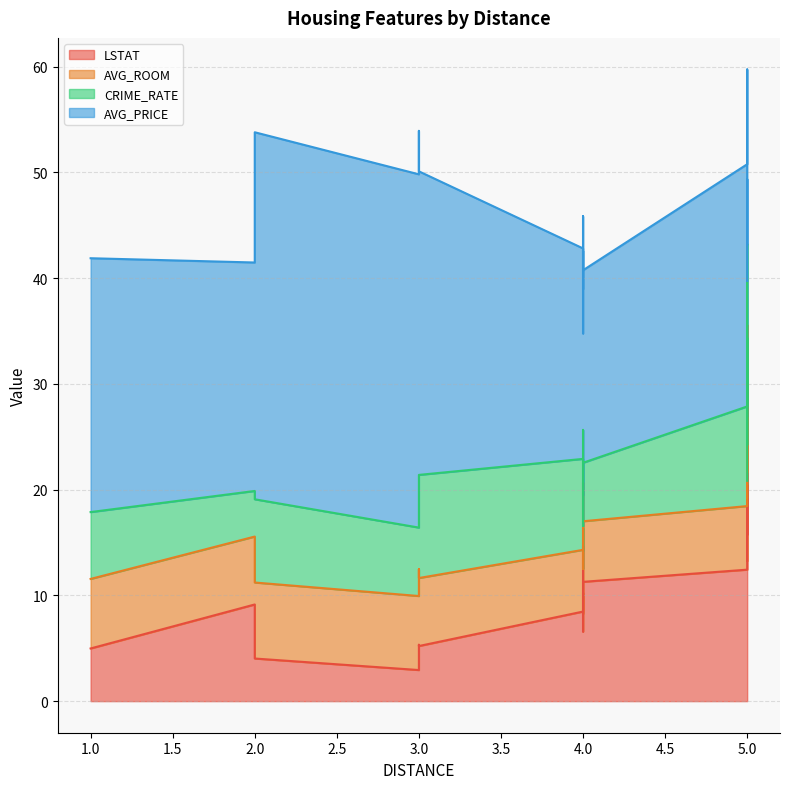

Which series changed the most between 2 and 4?

AVG_PRICE